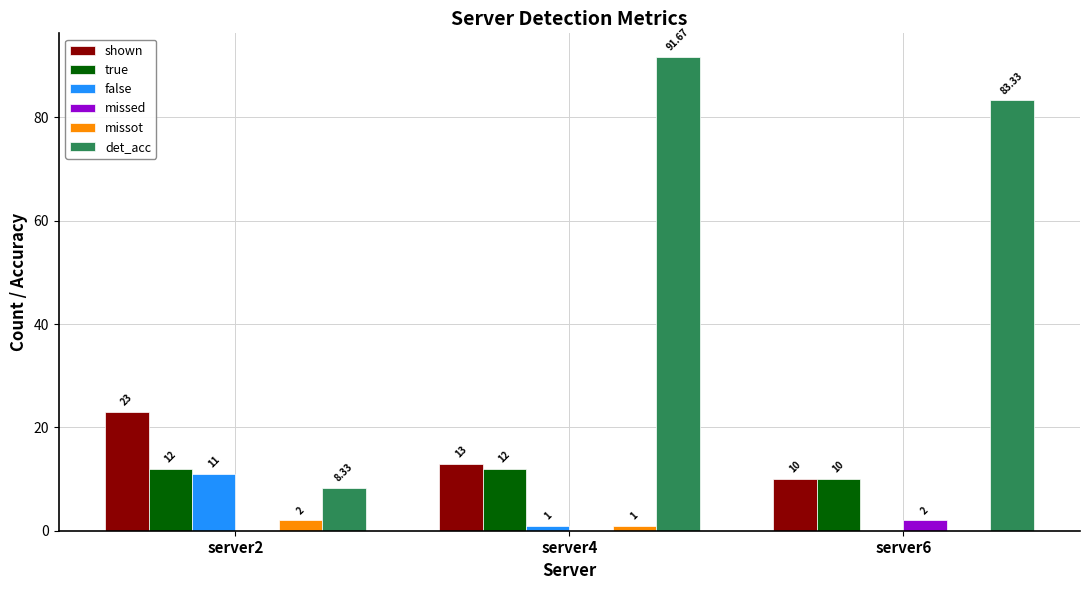

Between server2 and server6, which series saw the biggest shift?

det_acc